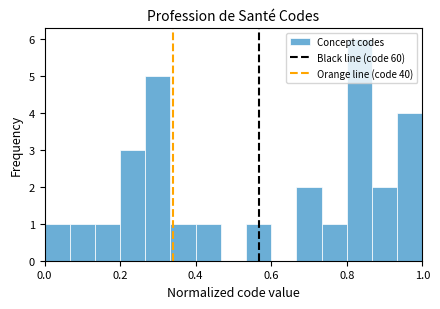

Around what value on the x-axis is the tallest bar? Give the approximate position of its centre, as read against the axis.

0.84